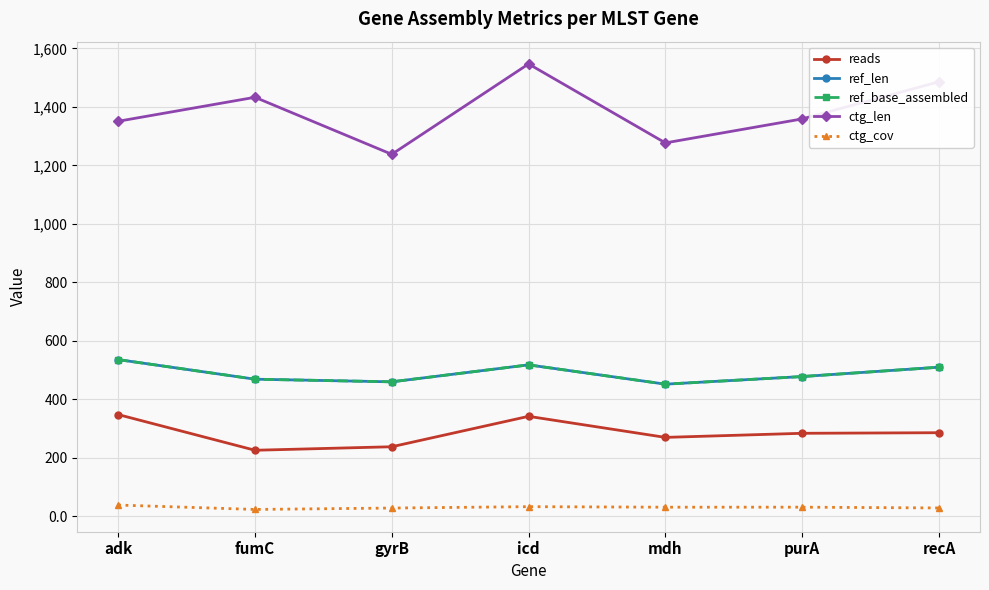

Rank the categories by ref_base_assembled value from highest to lowest.

adk, icd, recA, purA, fumC, gyrB, mdh